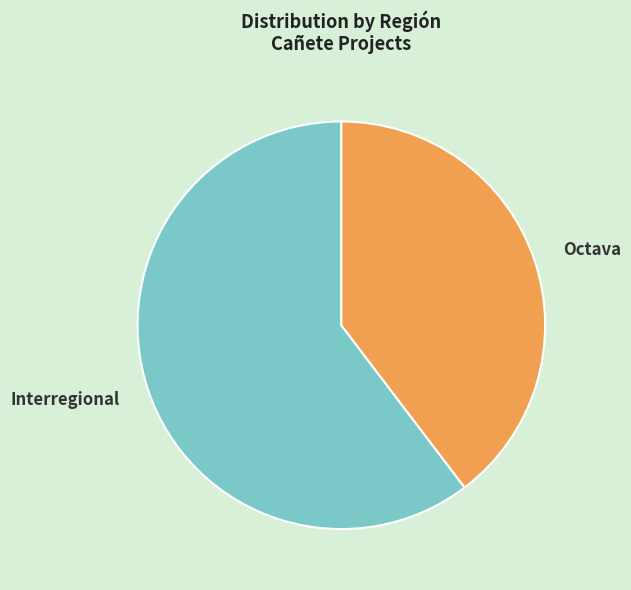

Rank the categories by value from highest to lowest.

Interregional, Octava